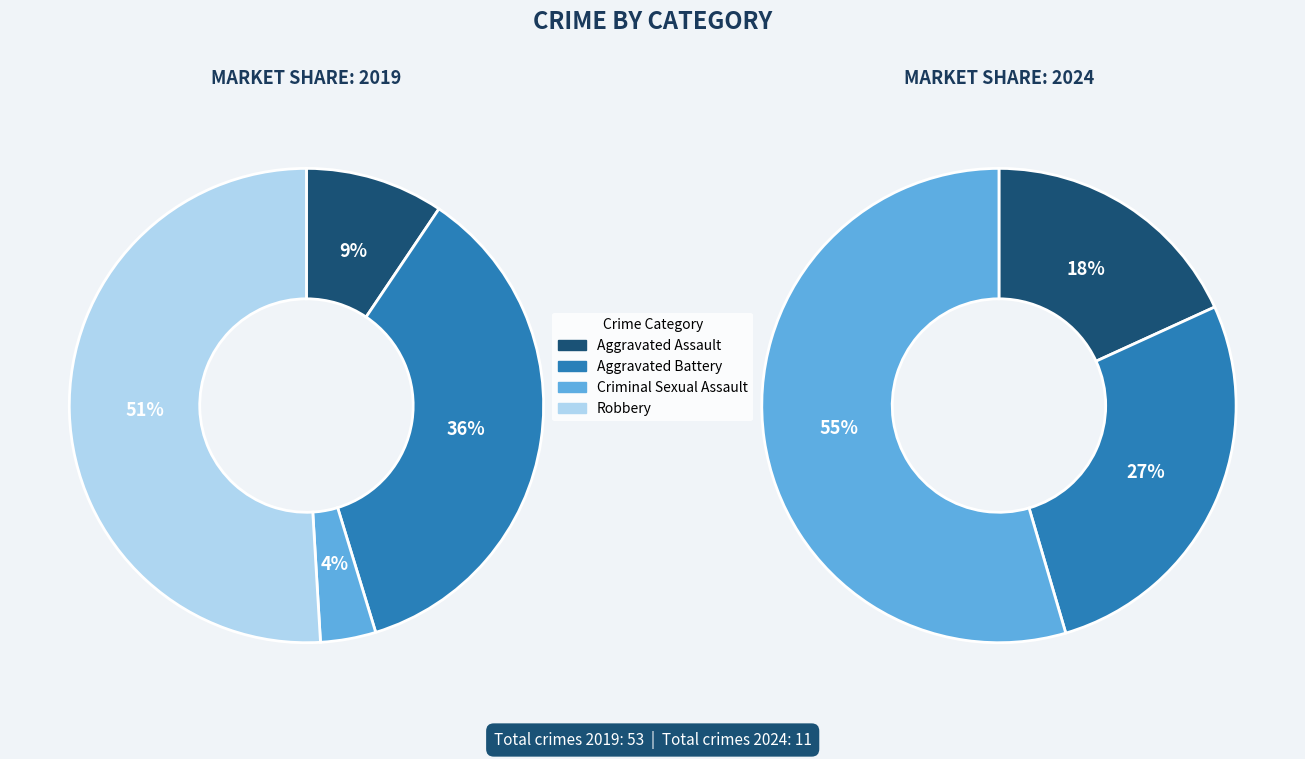

To the nearest percent, what percentage of the pie is Robbery?

51%